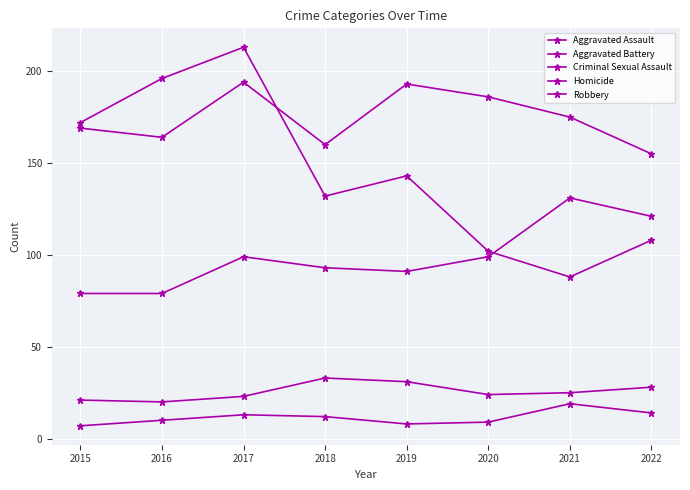

How many lines are shown in the chart?

5